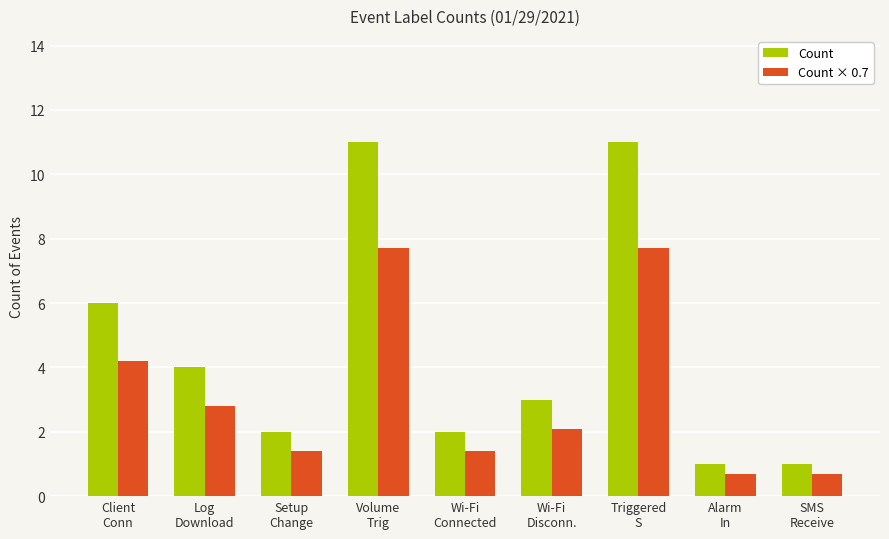

How many data points does each series have?

9